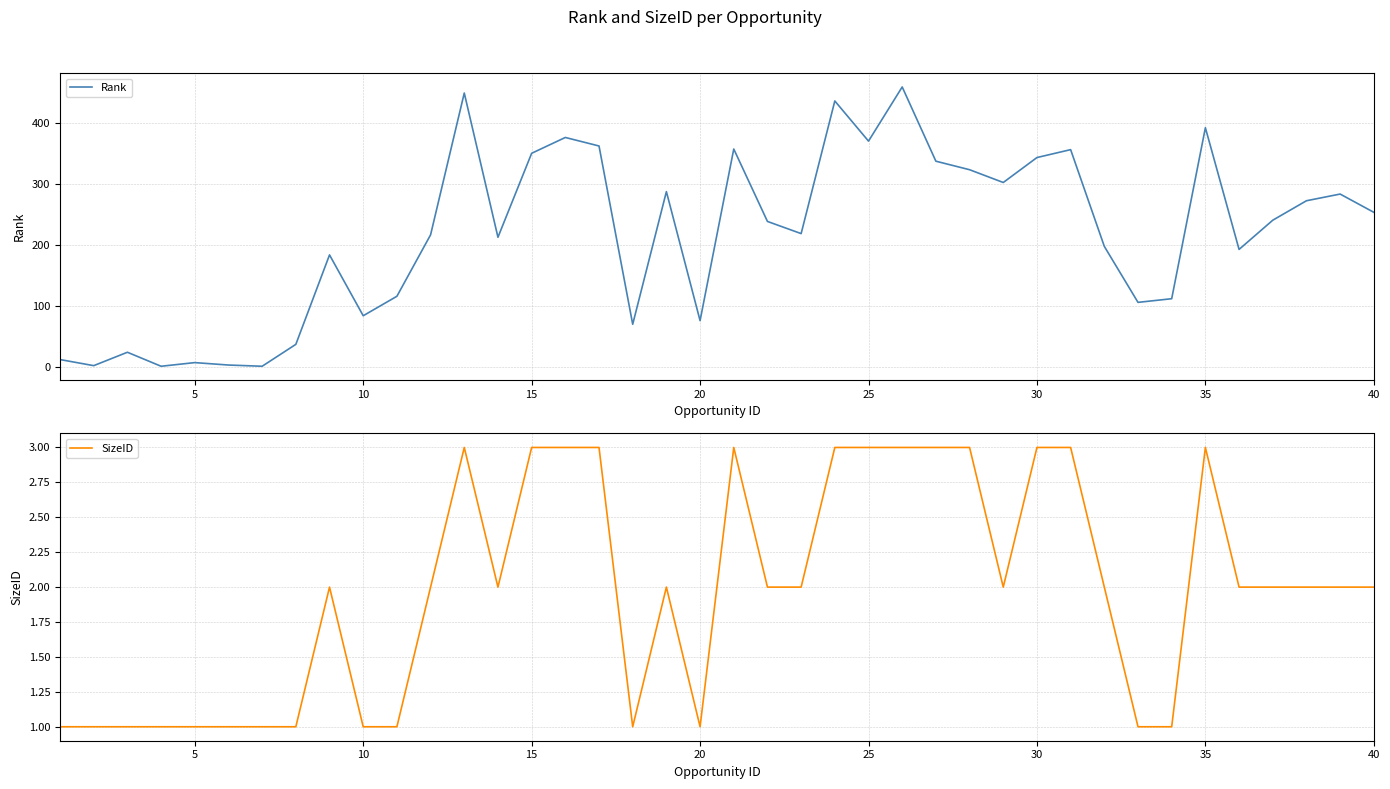

Count the number of categories in the chart.

40